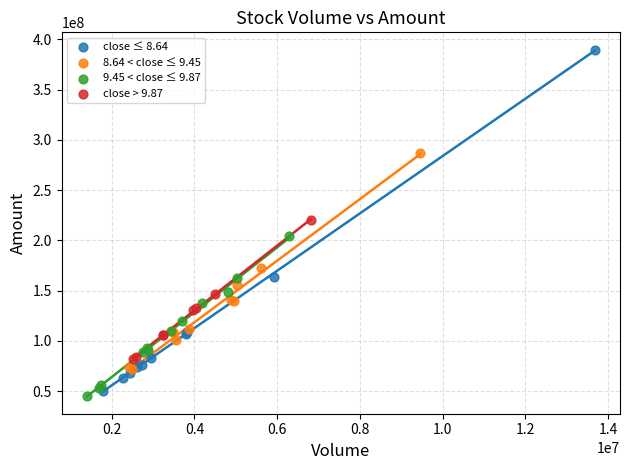

Which series has the widest spread of Y values?

close ≤ 8.64